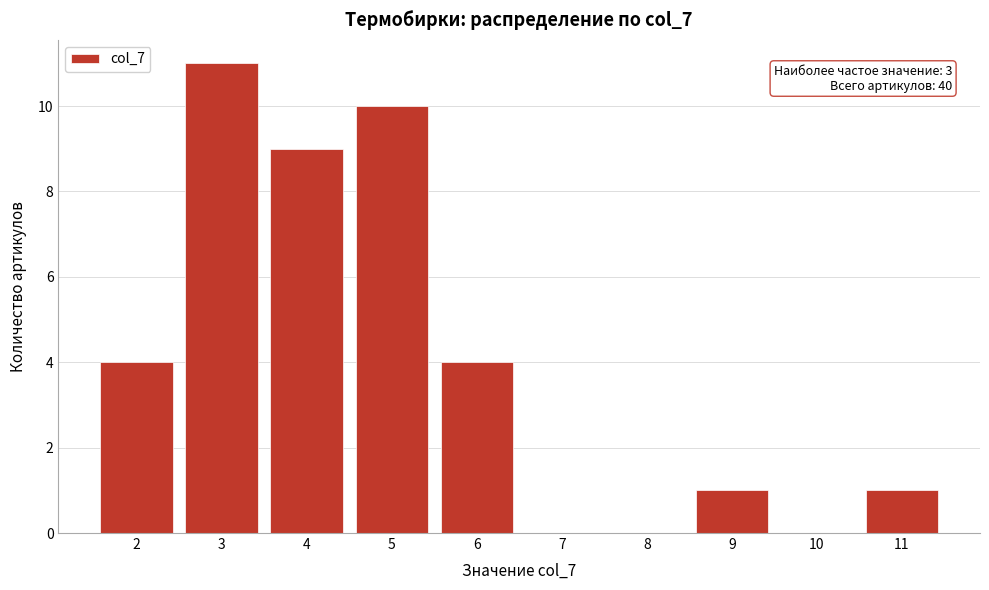

Reading left to right, what are all the values shown in this chart?

2=4	3=11	4=9	5=10	6=4	7=0	8=0	9=1	10=0	11=1